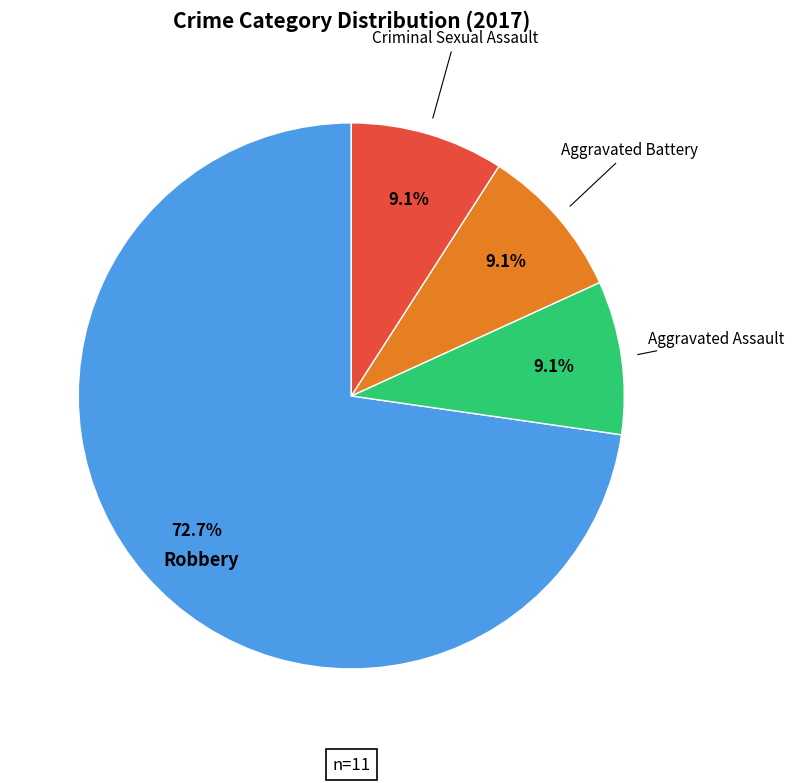

Does any single category account for the majority?

Yes